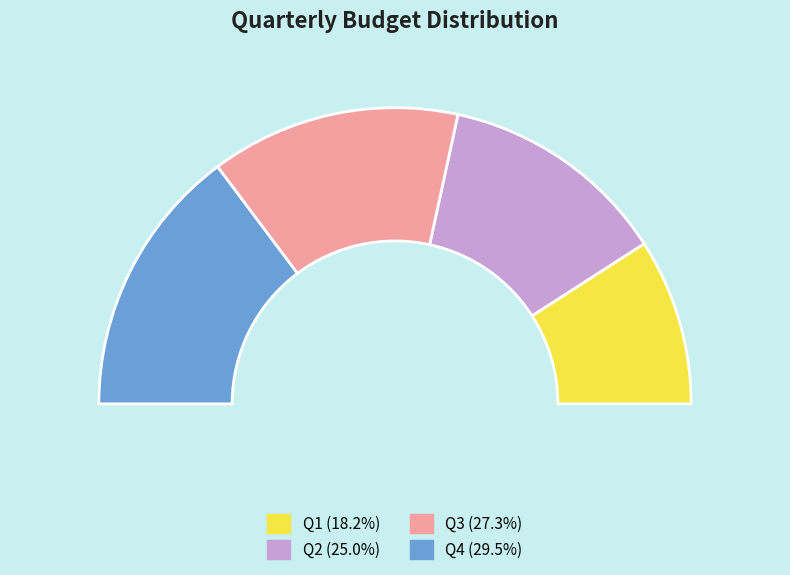

Does Q1 represent more than half of the total?

No